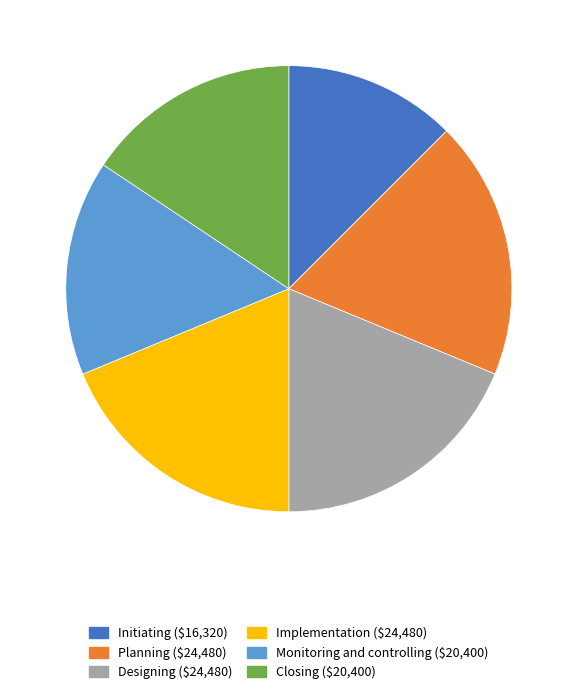

Which slice is the smallest?

Initiating